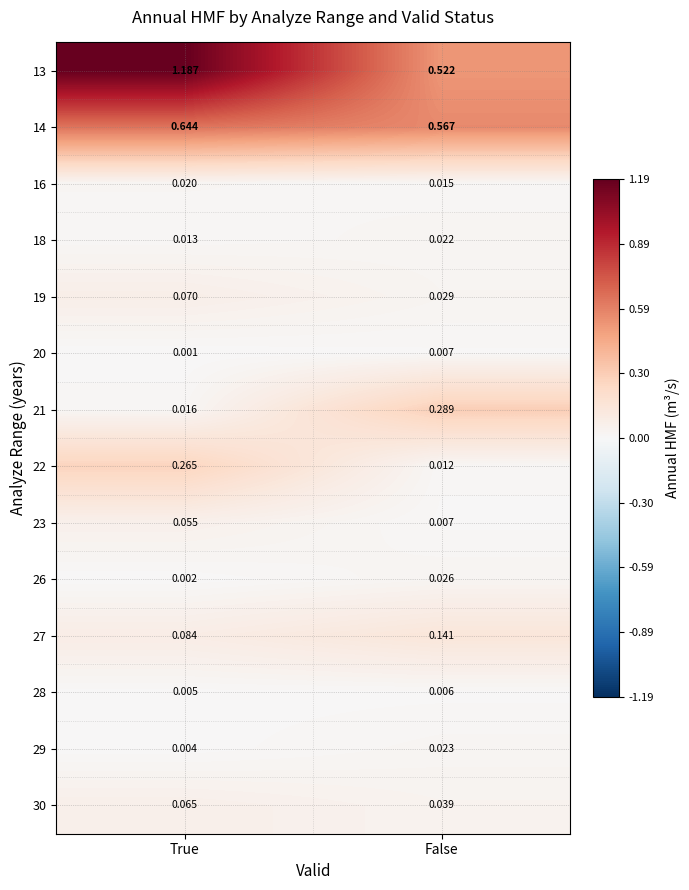

How many distinct data groups are displayed?

14